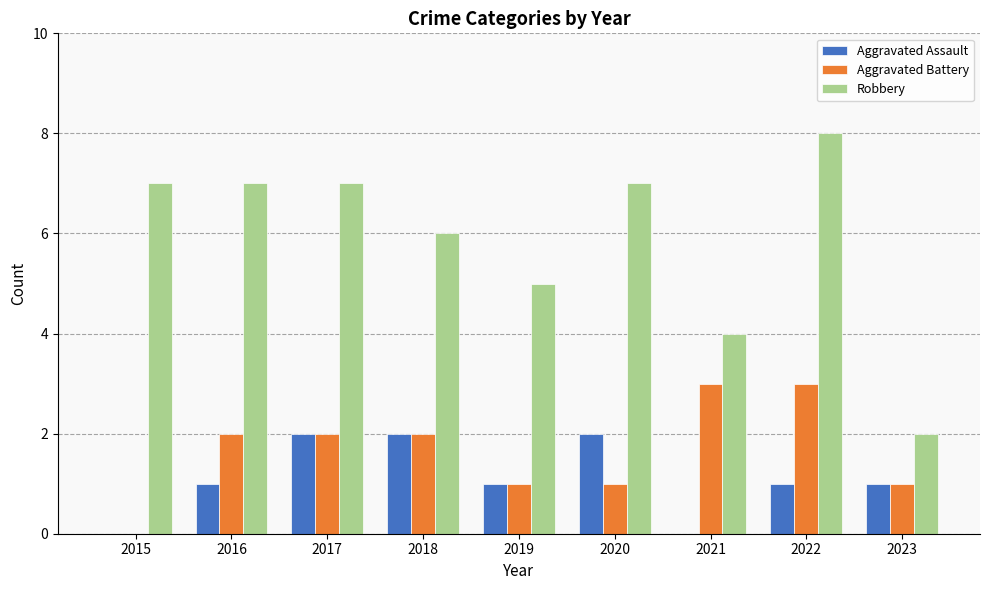

What is the sum of all Robbery values?

53